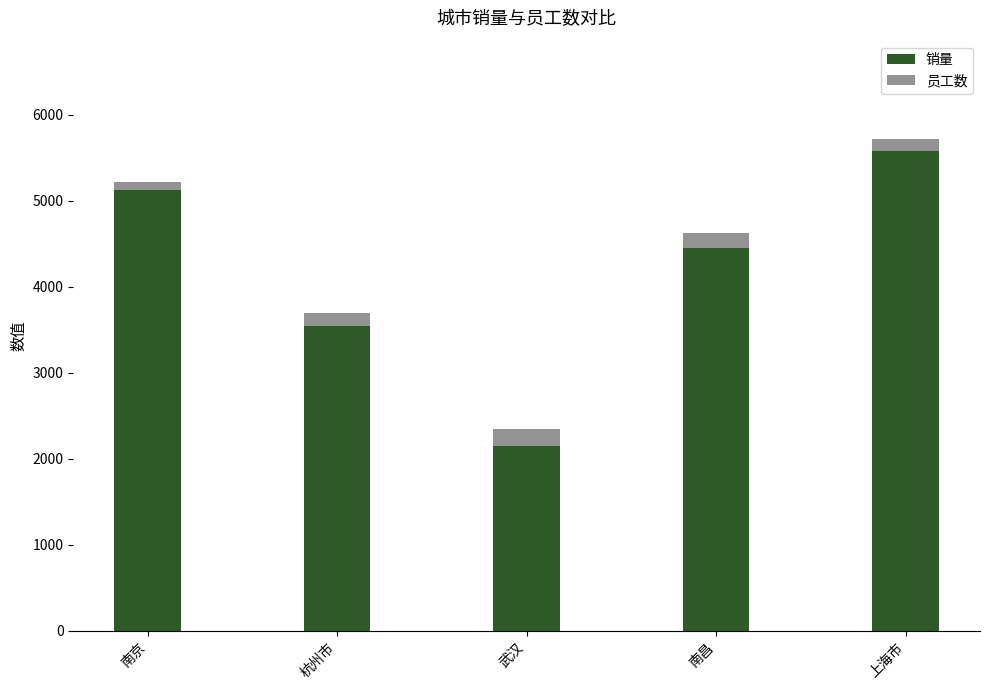

Is it true that 销量 equals 5581 at 上海市?

True